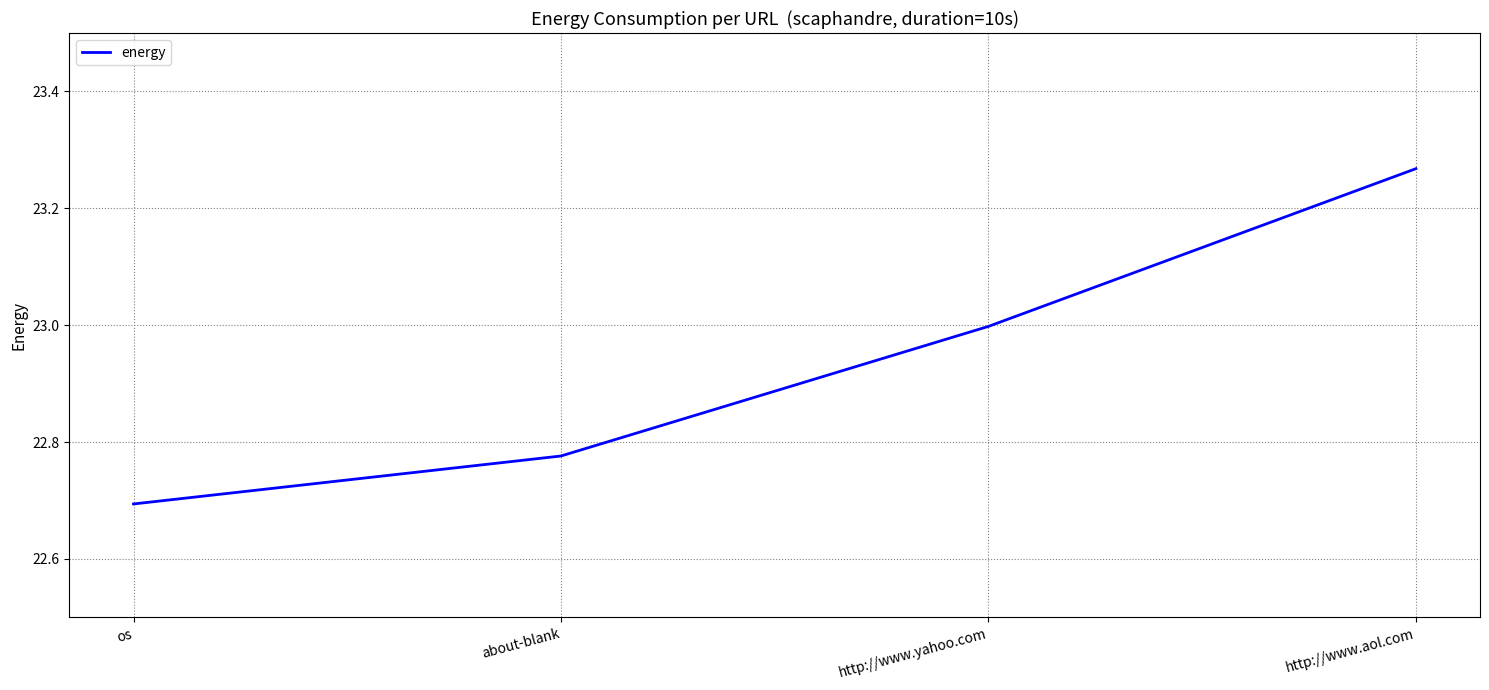

What is the minimum value shown in the chart?

22.7